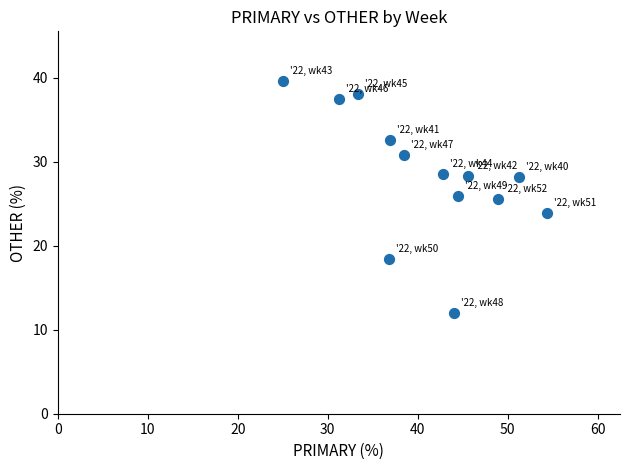

What is the range of X values (max minus min)?

29.3